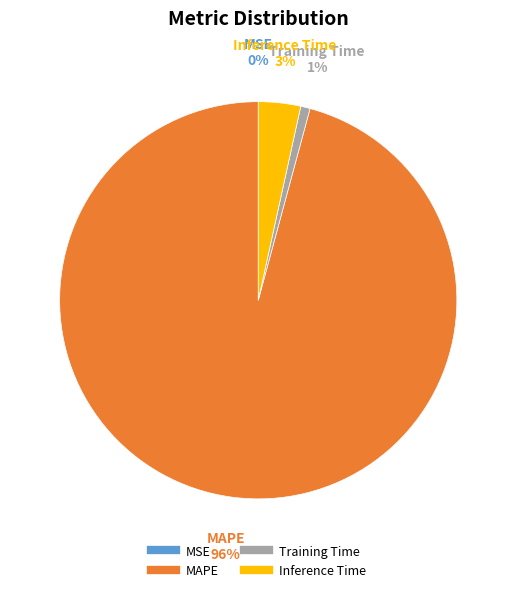

To the nearest percent, what is the difference between the largest and smallest slice percentages?

96%